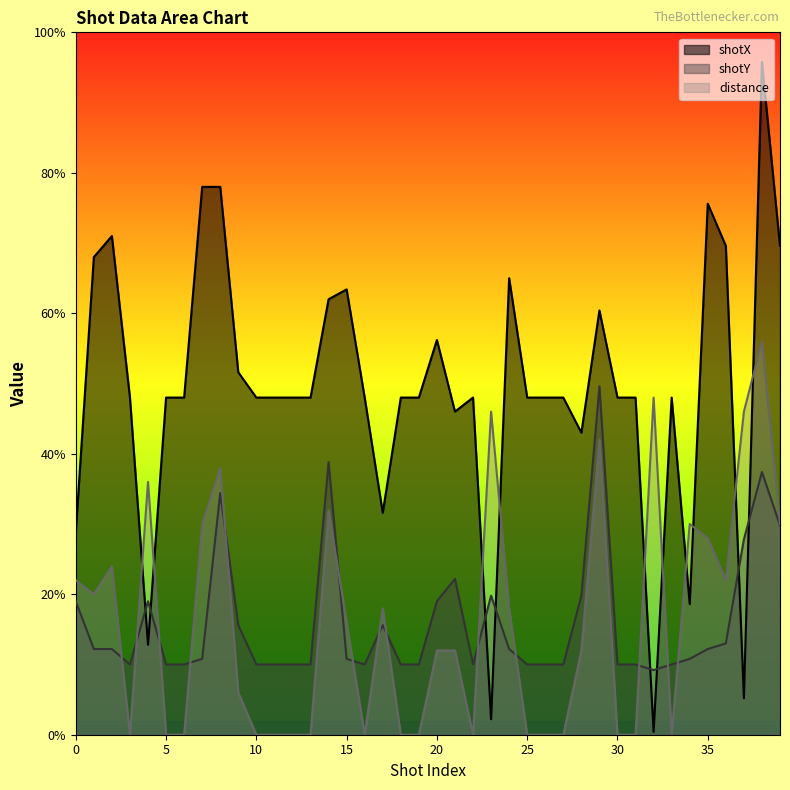

Between 3 and 4, which series saw the biggest shift?

distance